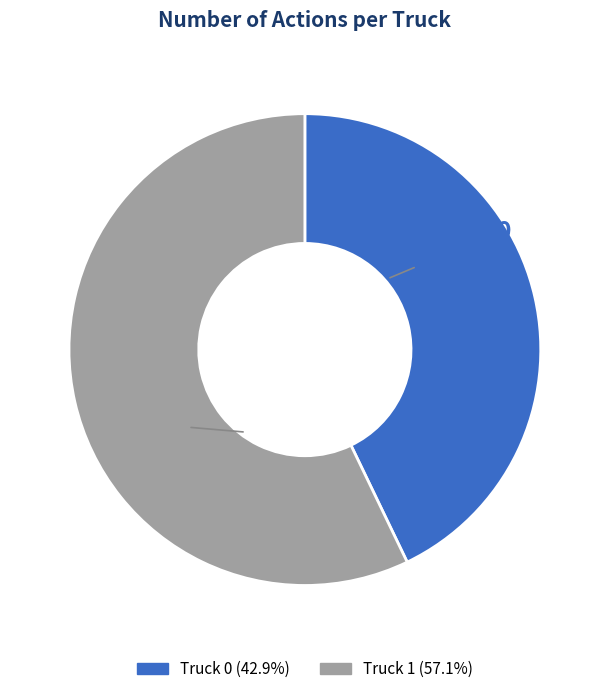

What percentage is the Truck 0 slice, to the nearest percent?

43%